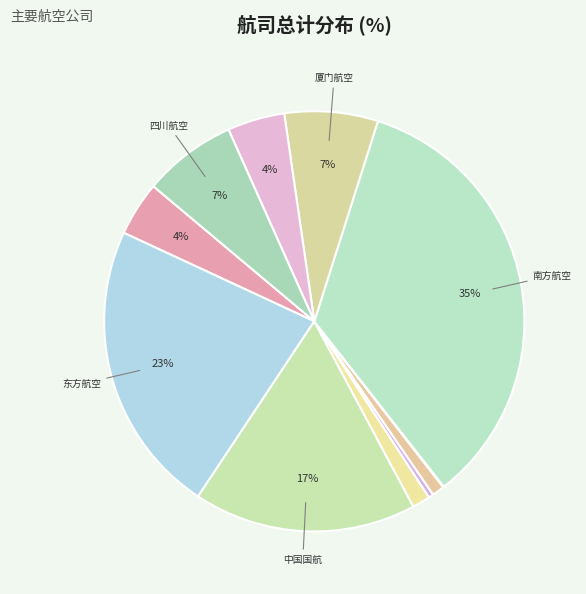

Which slice is the largest?

南方航空